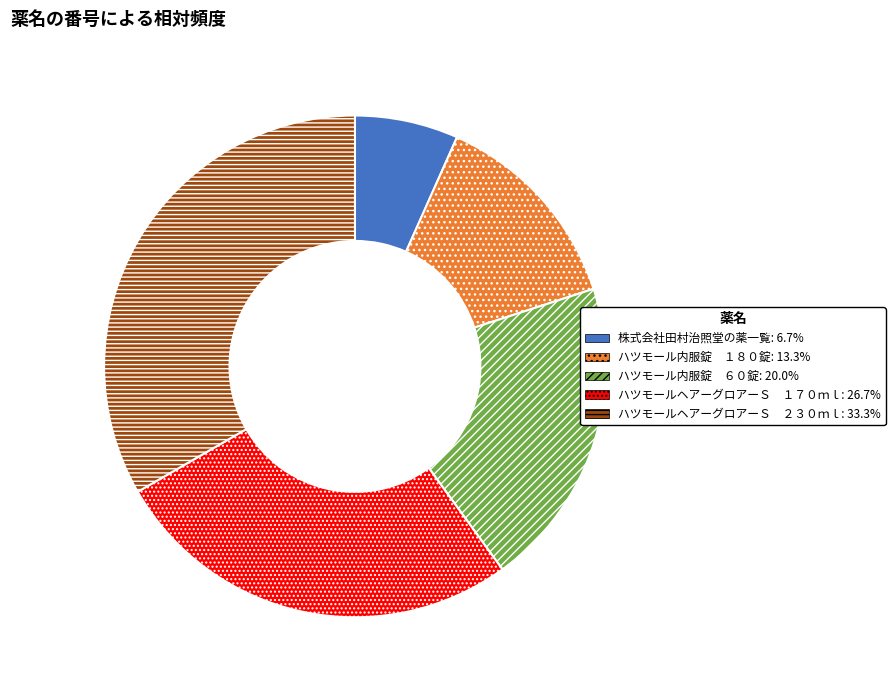

Is there any slice that represents more than half of the pie?

No